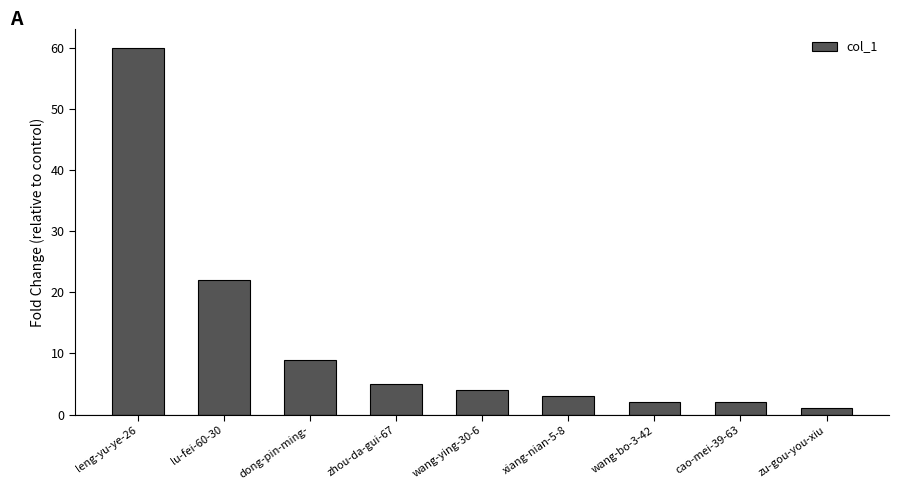

At which label does the data first exceed 4?

leng-yu-ye-26